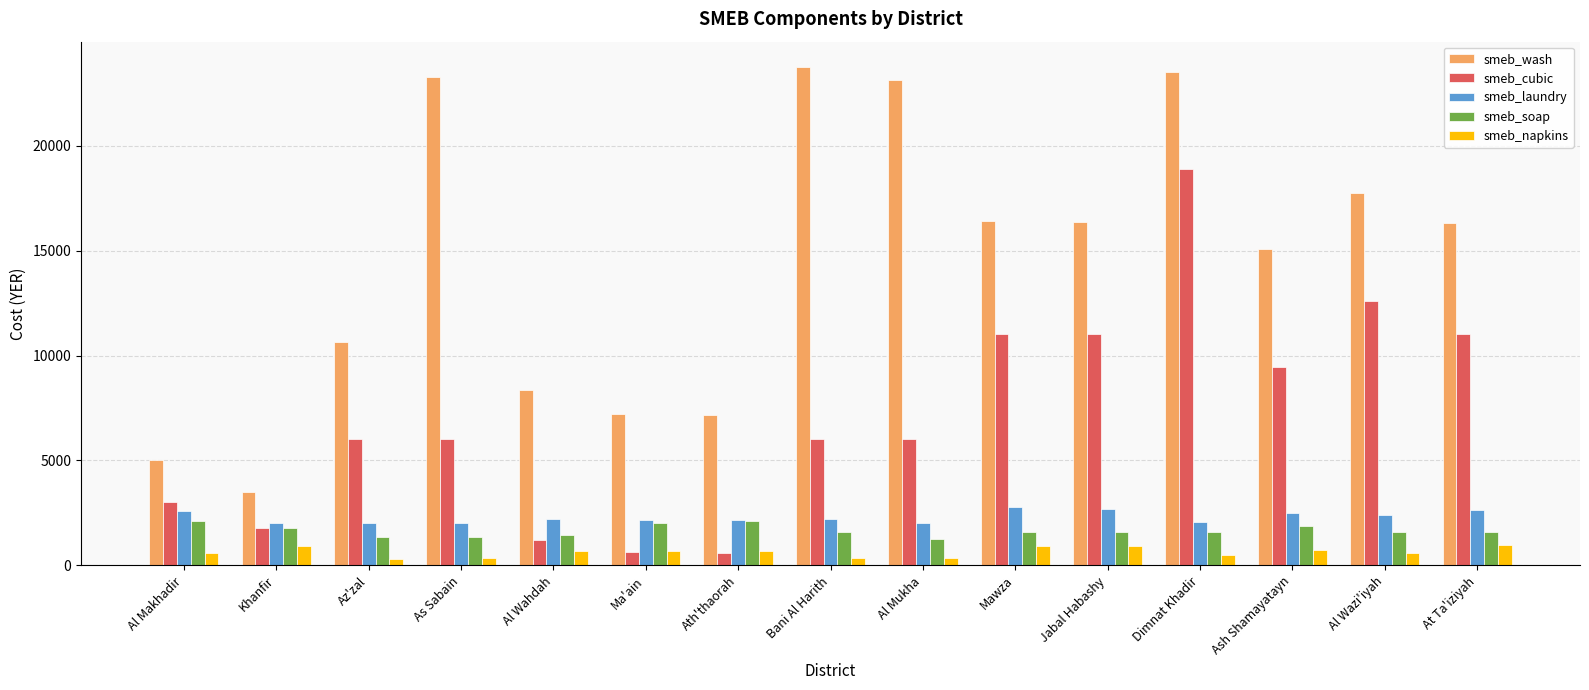

What is the label of the 15th bar from the right?

Al Makhadir